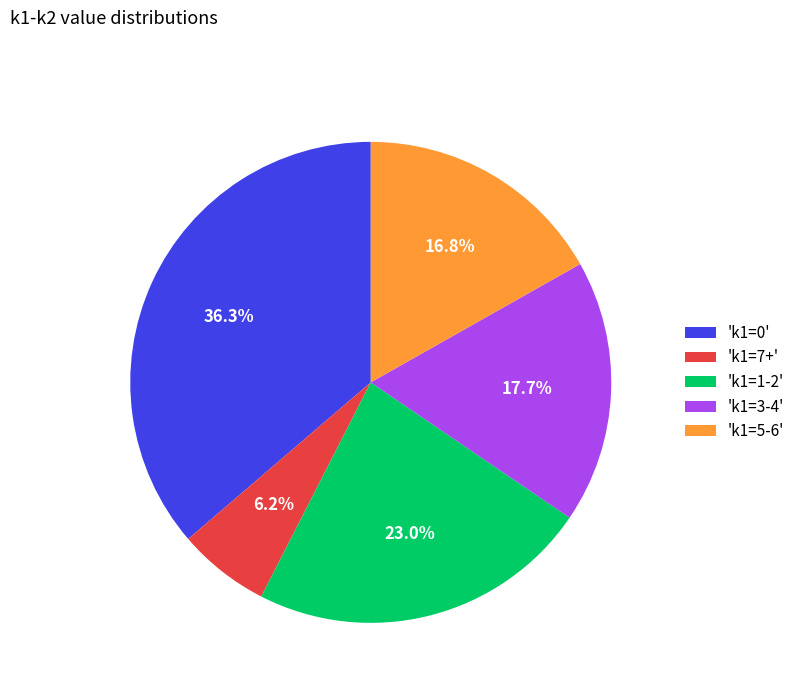

Approximately how many times larger is the value at 'k1=5-6' compared to 'k1=7+'?

2.7